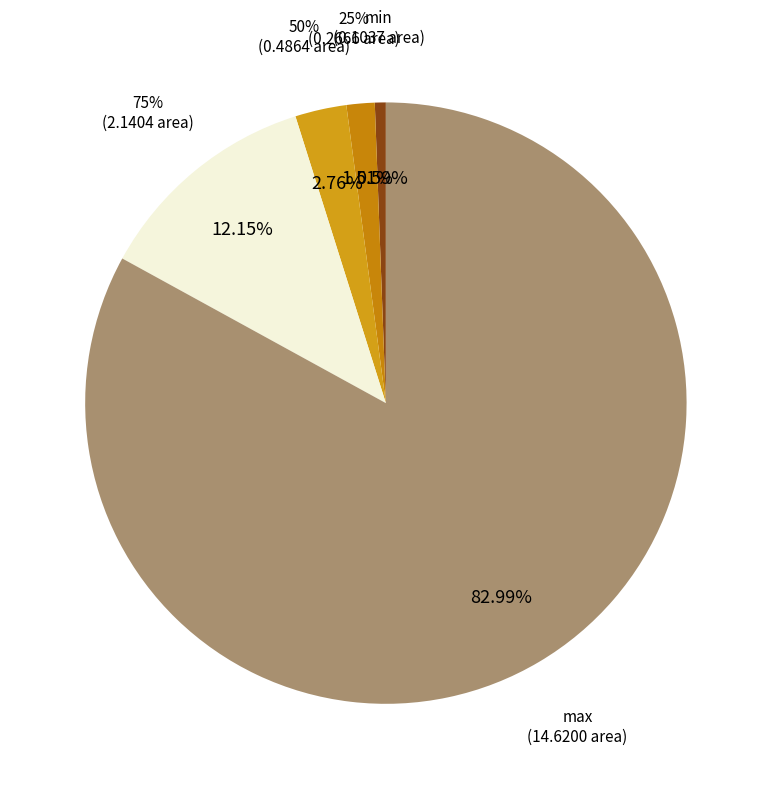

The 75% slice represents 12% of the pie. True or false?

True